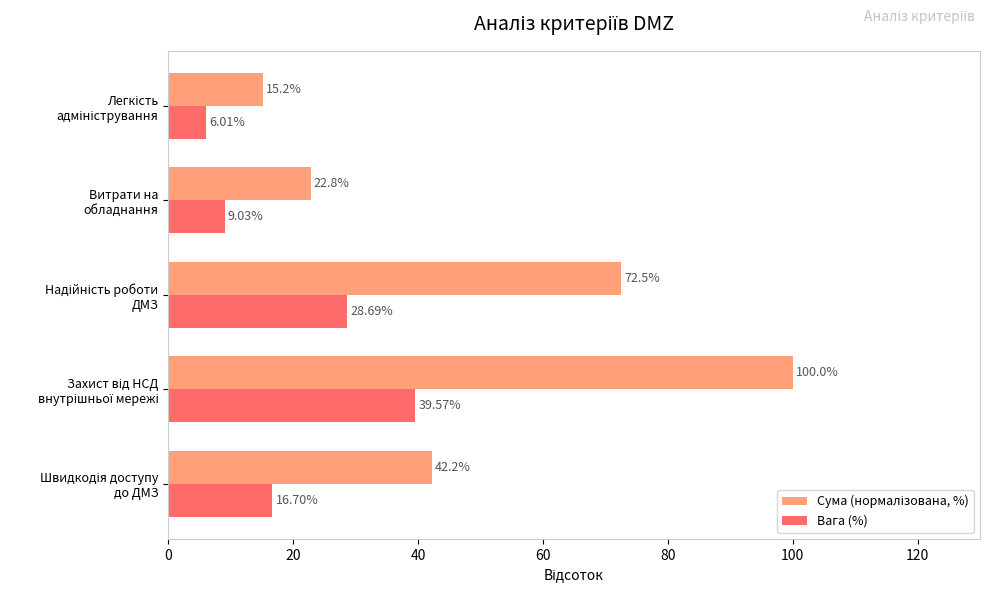

What is the sum of all Вага (%) values?

100.0